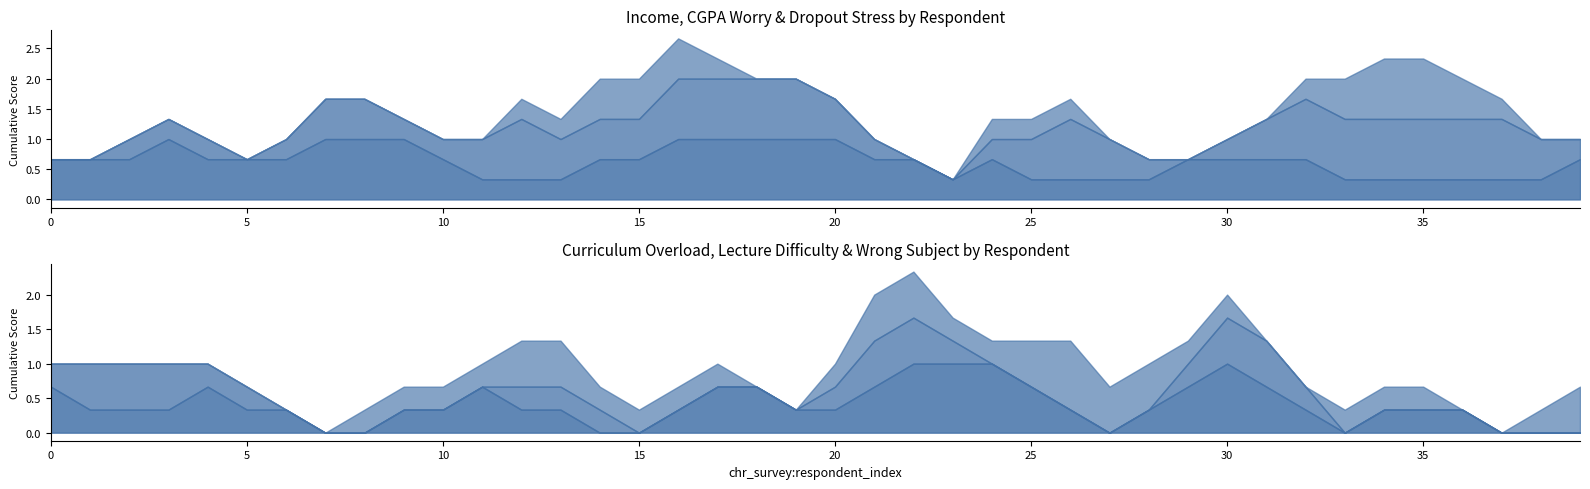

Reading left to right, extract all data points from this chart.

2) Do you haven't any income source?: 1	0	1	1	1	0	1	1	1	1	1	0	0	1	0	1	1	1	1	1	1	1	0	1	0	1	0	0	1	0	1	1	0	1	0	0	1	0	0	1
3) Are you worrying too much about your CGPA?: 0	0	0	1	0	0	0	1	1	0	0	1	1	1	0	1	1	1	1	1	1	0	0	0	0	1	1	1	0	0	0	1	1	1	1	1	1	1	1	0
4) Are you feeling stress for your dropout?: 0	0	0	0	0	0	0	0	0	0	0	0	0	1	0	1	1	0	0	0	0	0	0	0	0	1	0	0	0	0	0	0	0	1	1	1	1	0	0	0
5) Are you overburdened with your varsity course curriculum?: 1	0	0	1	0	1	0	0	0	0	1	0	1	0	0	0	0	1	1	0	0	1	1	1	1	1	0	0	0	1	1	1	0	0	0	1	0	0	0	0
6) Are you finding your class lectures too difficult?: 0	1	1	0	1	0	0	0	0	0	0	0	0	1	0	0	0	0	0	0	0	1	1	0	0	0	0	0	0	0	1	1	0	0	0	0	0	0	0	0
7) Are you feeling that you have gotten into a wrong subject area?: 0	0	0	0	0	0	0	0	0	1	0	0	1	1	0	0	1	0	0	0	0	1	1	0	0	1	1	1	0	1	0	0	0	0	1	0	0	0	0	1